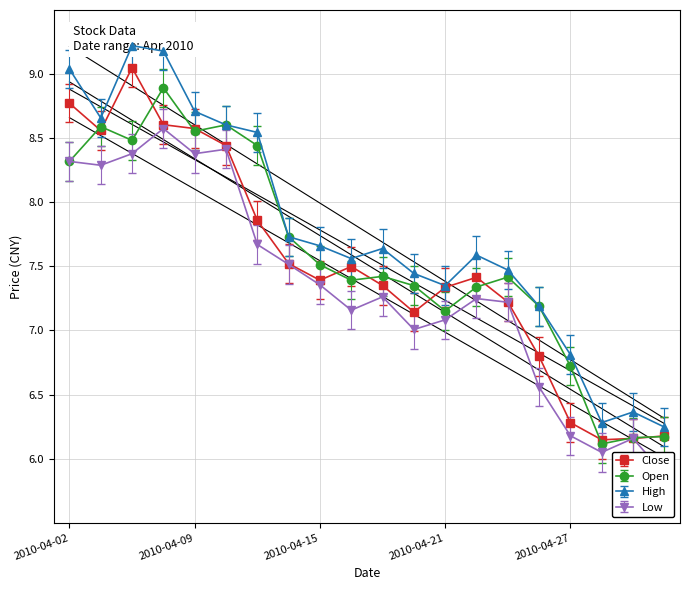

Is it true that close equals 4.9 at 2010-04-23?

False